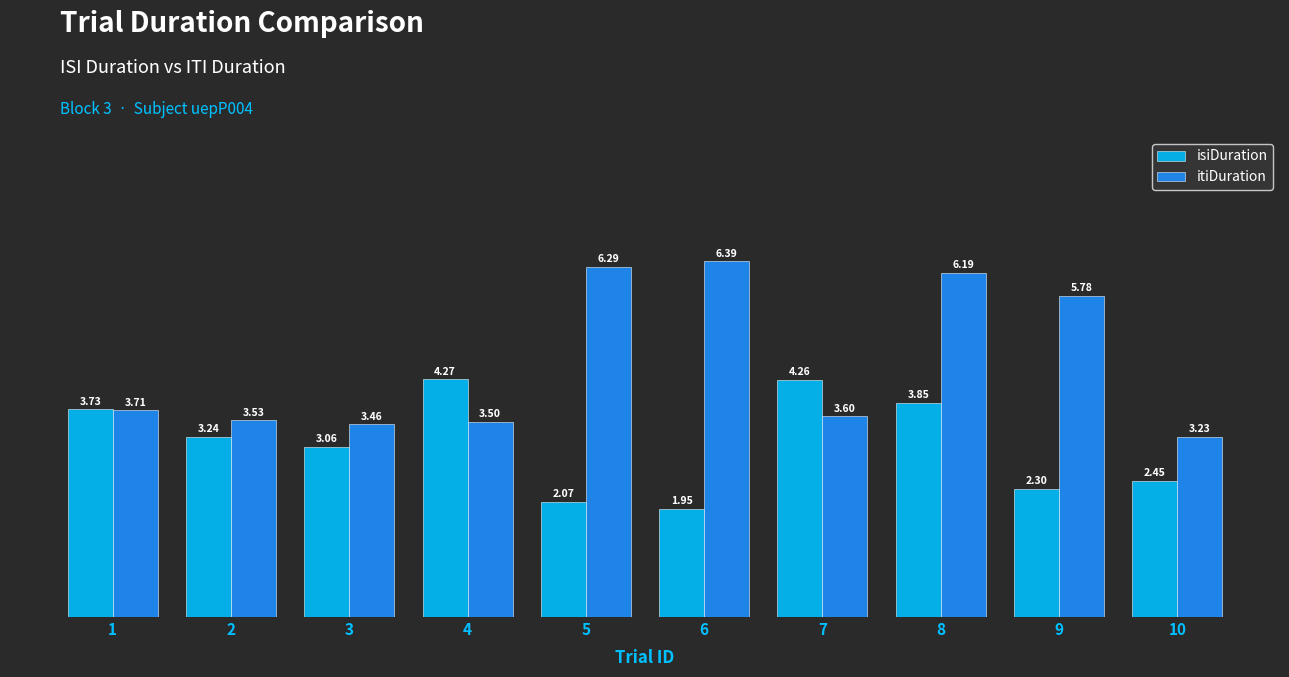

The value of itiDuration at 10 is 0.9. True or false?

False